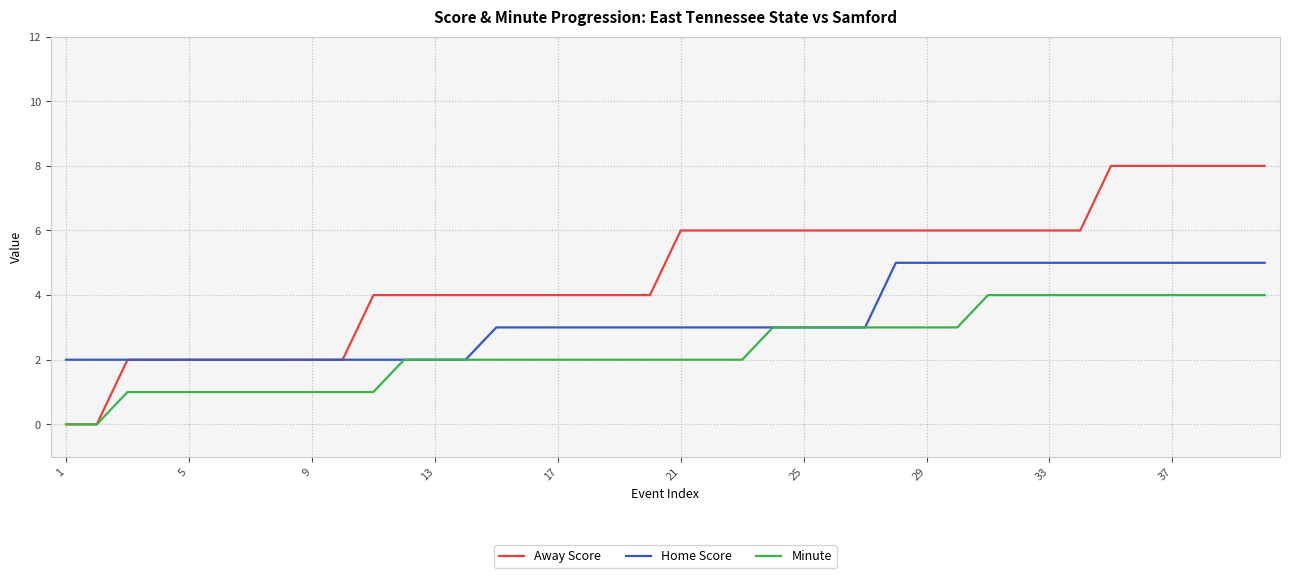

Which series has the widest spread of values?

Away Score